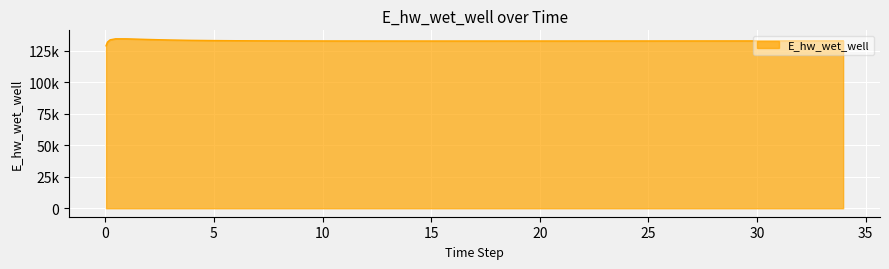

Where is the data nearest to the value 131849?

0.09375